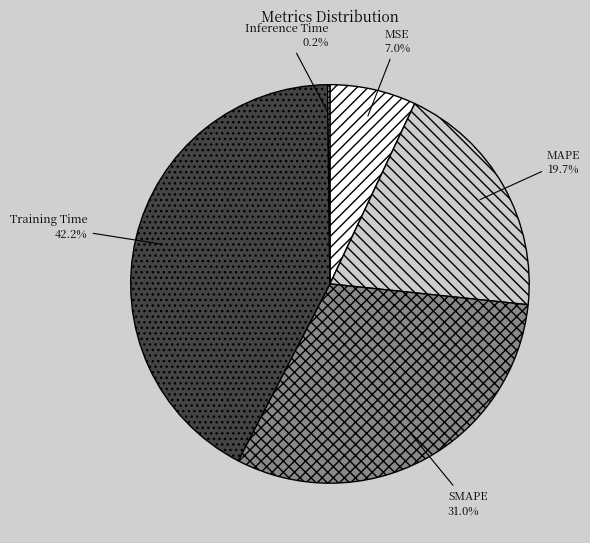

Is there any slice that represents more than half of the pie?

No